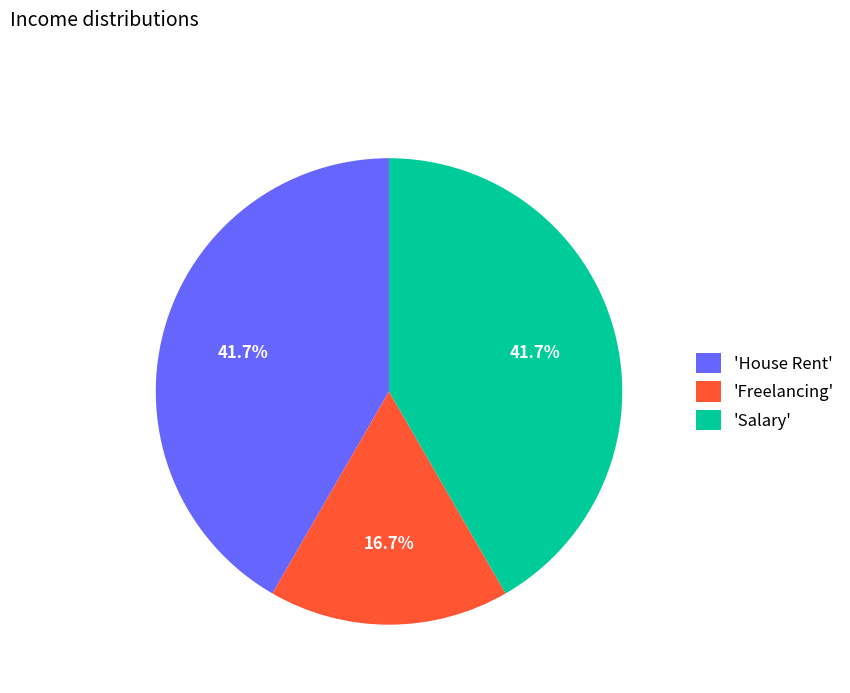

Is there a majority slice in this chart?

No